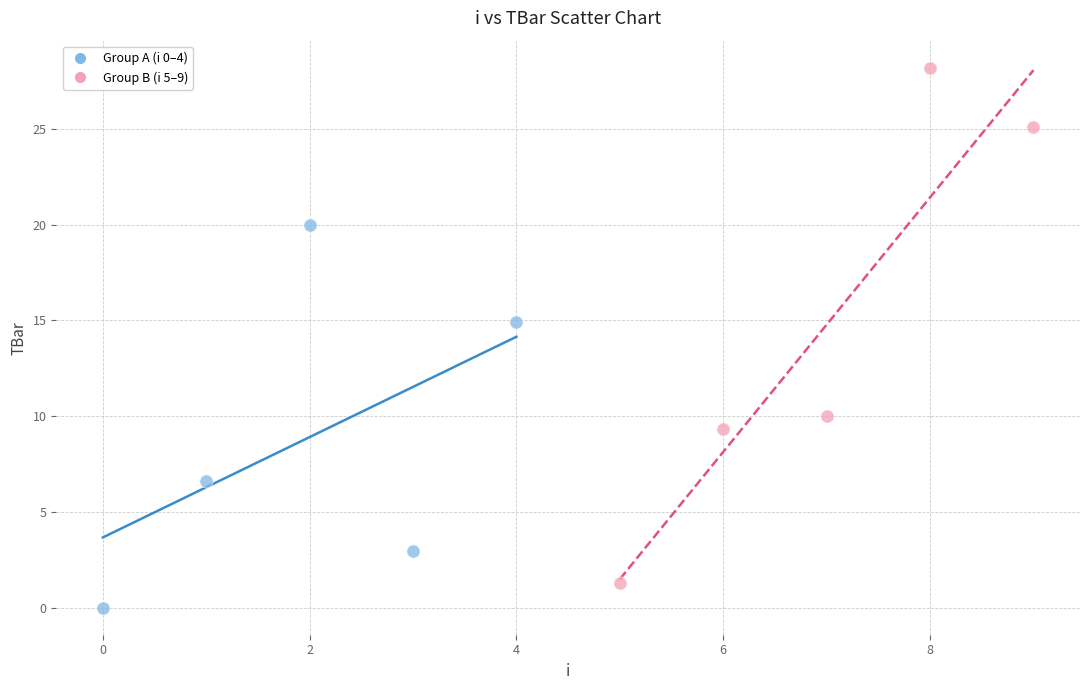

What are all the series names shown in the legend?

Group A (i 0–4), Group B (i 5–9)